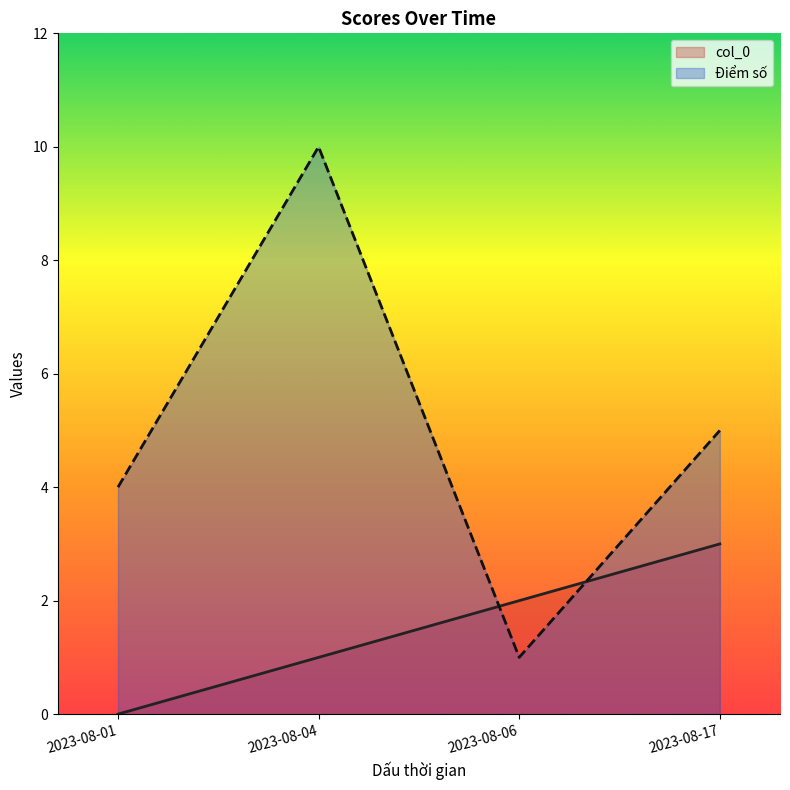

True or false: col_0 and Điểm số cross at least once.

True